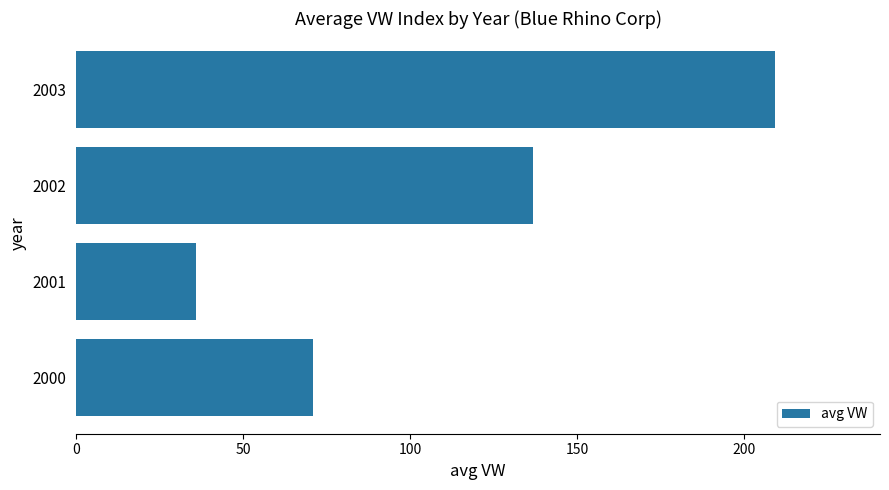

What is the difference between the second highest and minimum values?

101.1